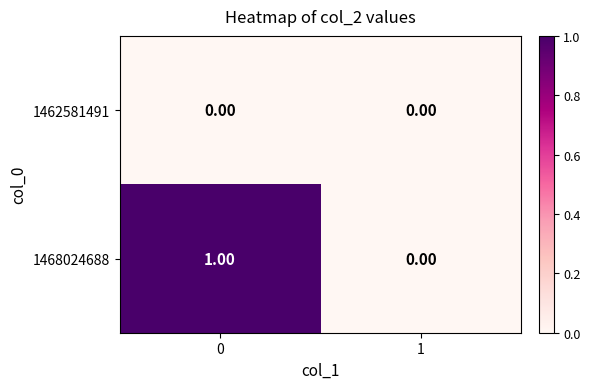

At 0, list the series in order from smallest to largest.

1462581491, 1468024688